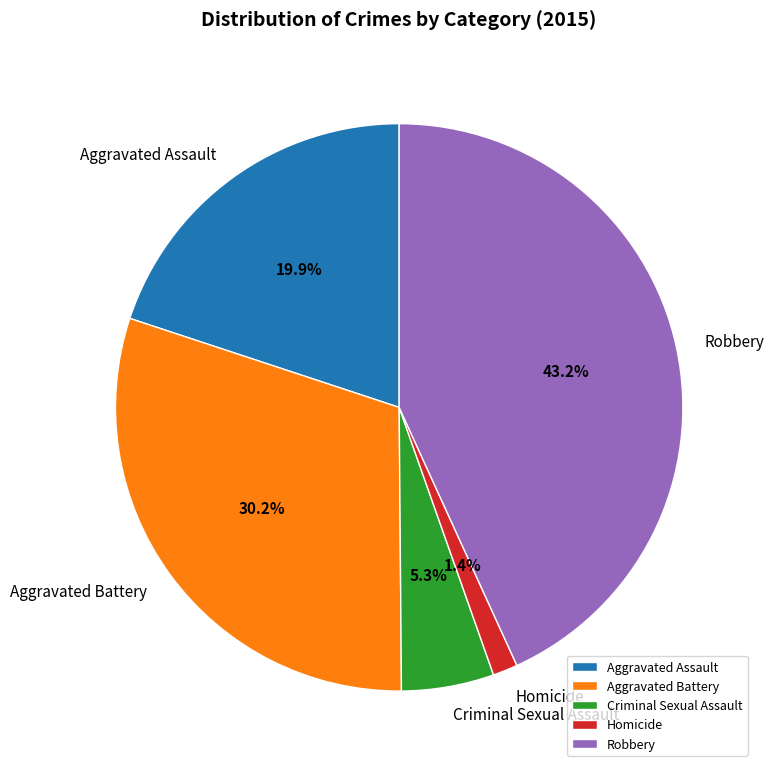

What is the largest slice in the pie chart?

Robbery